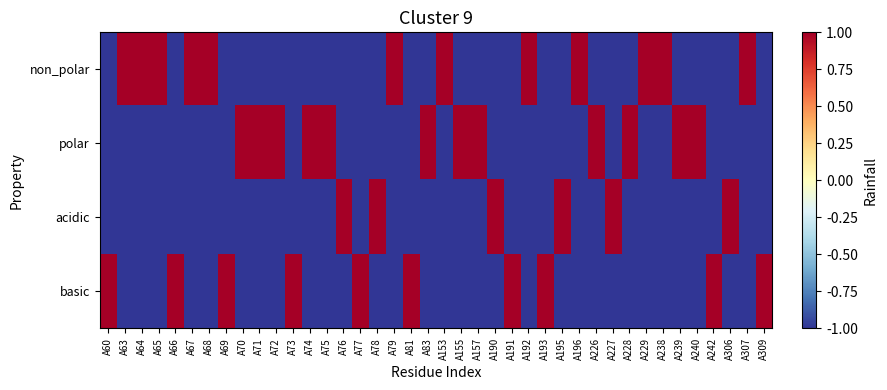

Rank the series at A76 from highest to lowest value.

acidic, non_polar, polar, basic